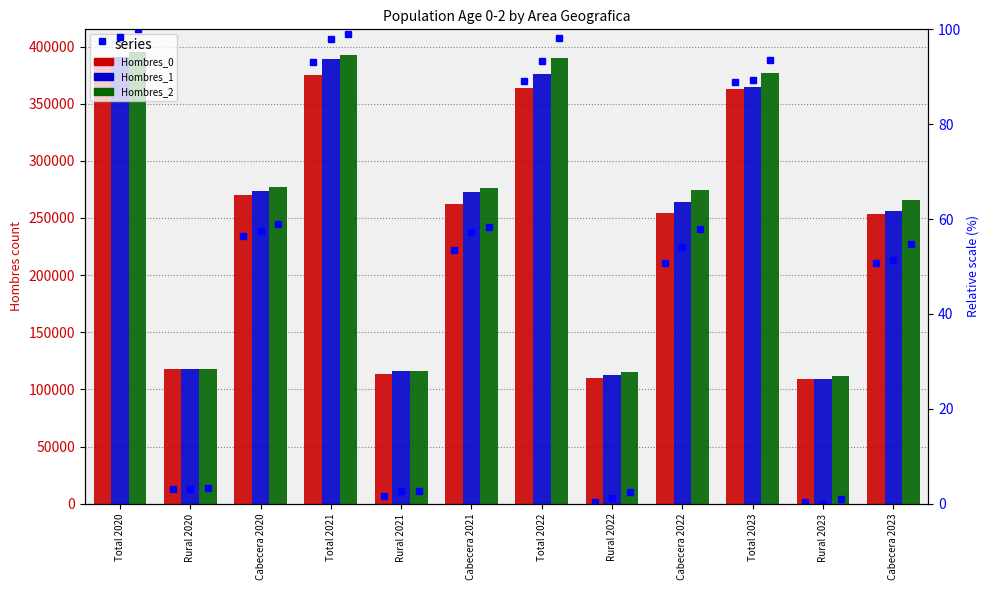

How many positive values does the Hombres_1 percentile series have?

11